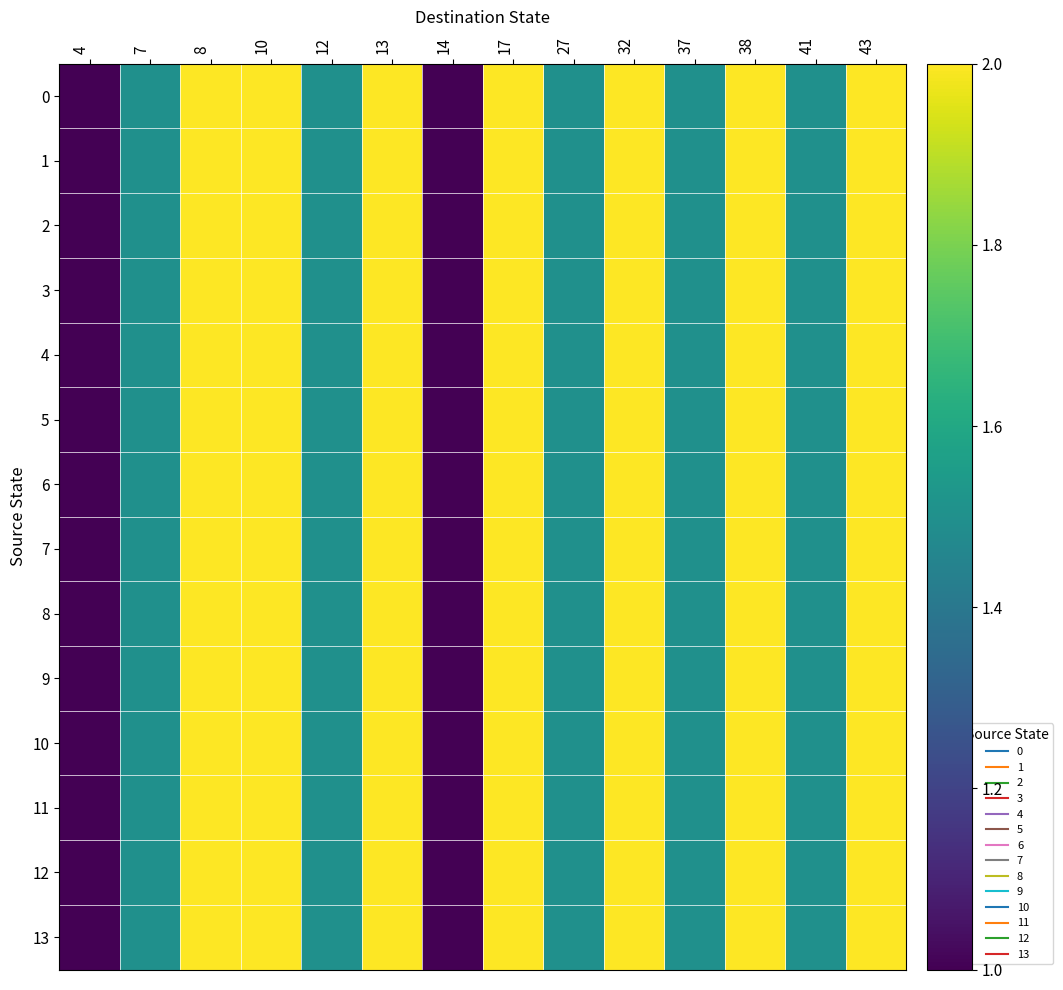

What is the smallest value displayed?

1.0